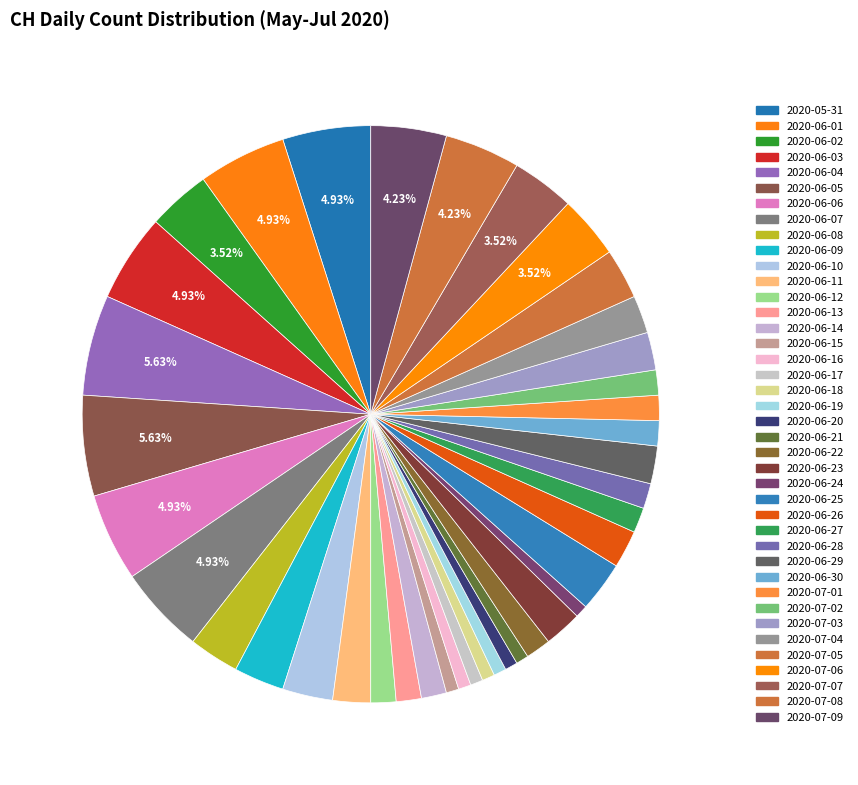

Count the number of slices in the pie.

40